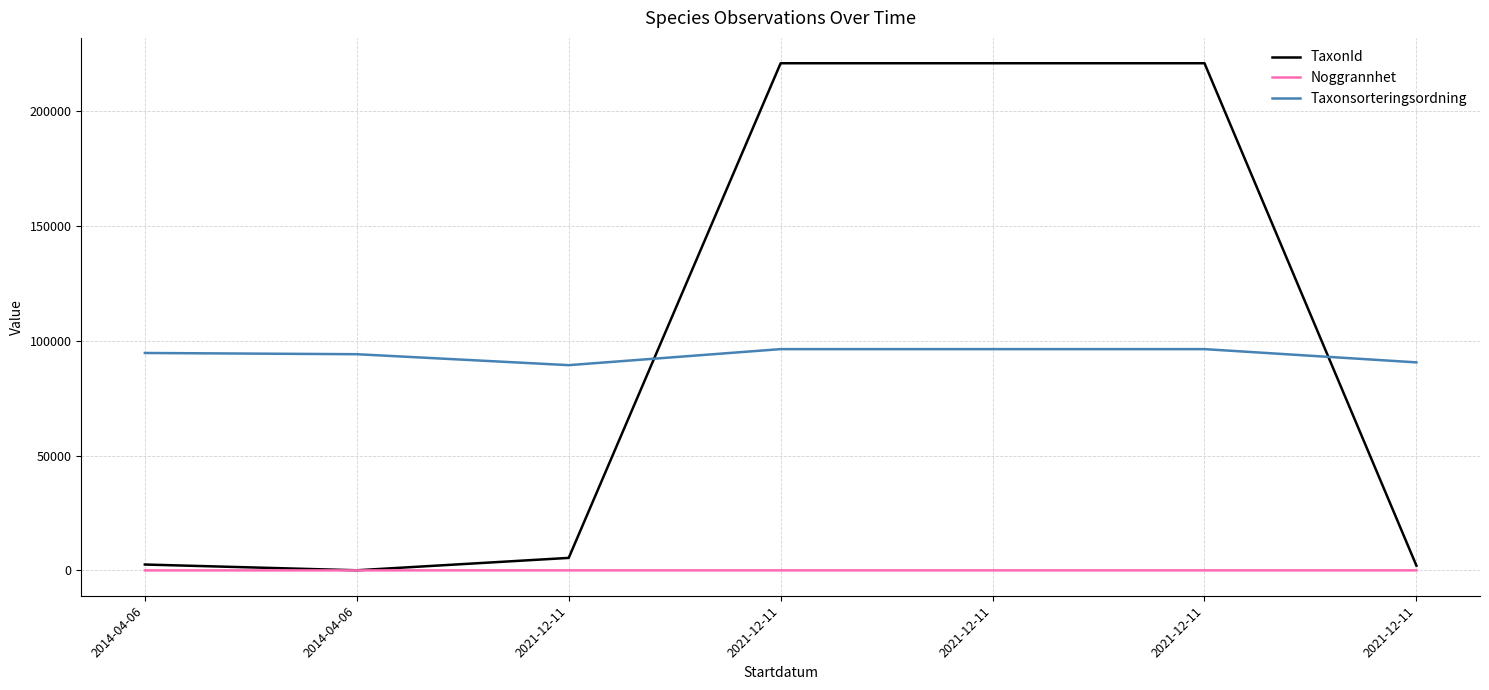

What is the sum of the Taxonsorteringsordning values at 2021-12-11 and 2021-12-11?

186902